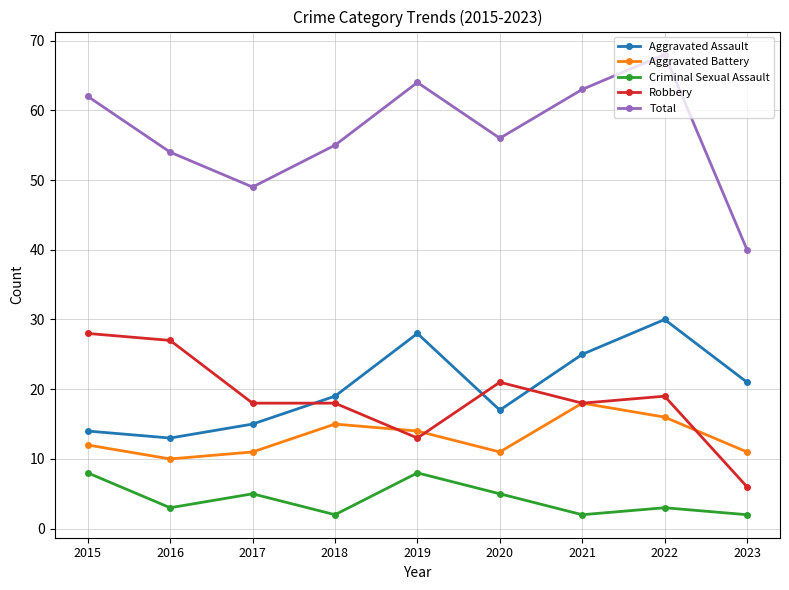

What is the highest value of the Total series?

68